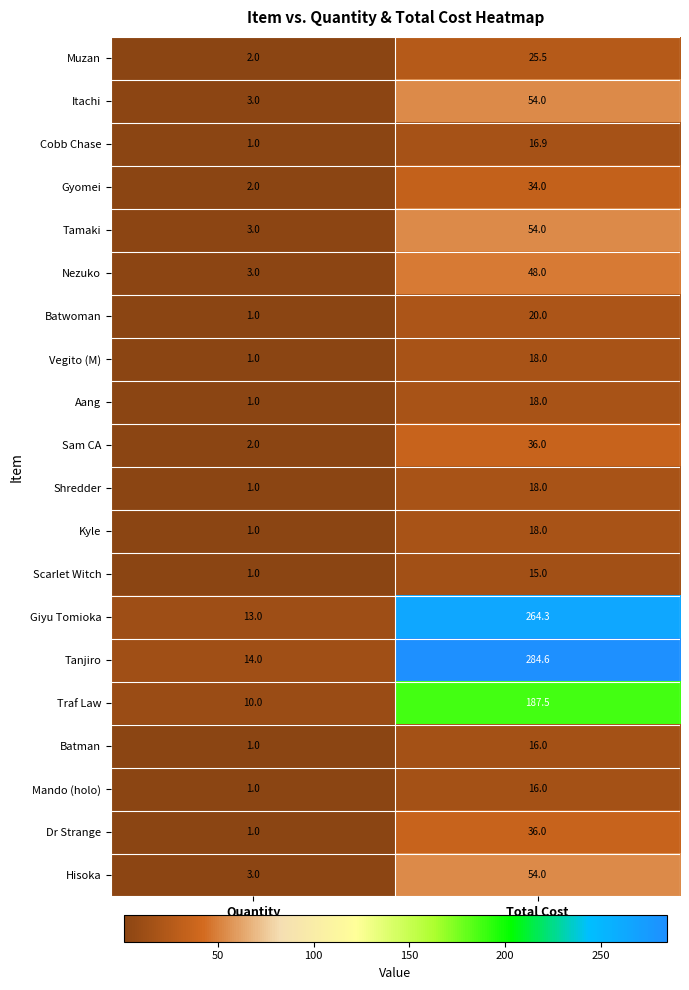

At which label is Cobb Chase closest to 8?

Quantity